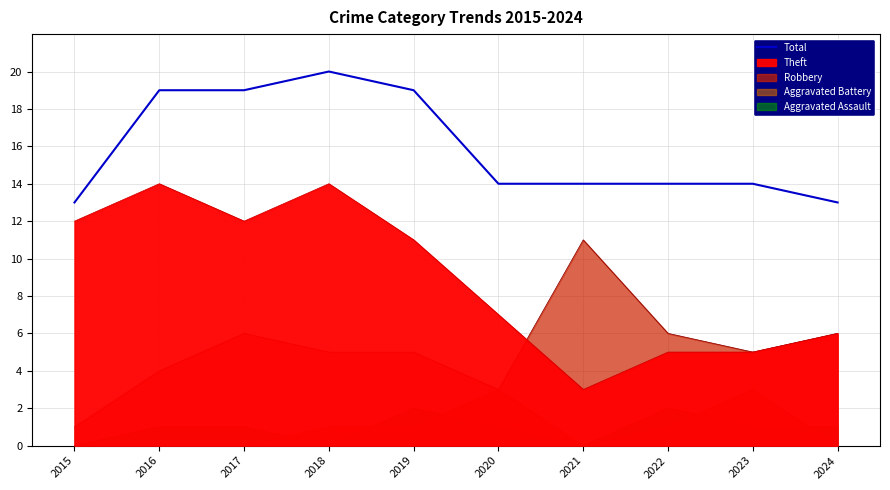

Rank the categories by value from lowest to highest.

2015, 2024, 2020, 2021, 2022, 2023, 2016, 2017, 2019, 2018